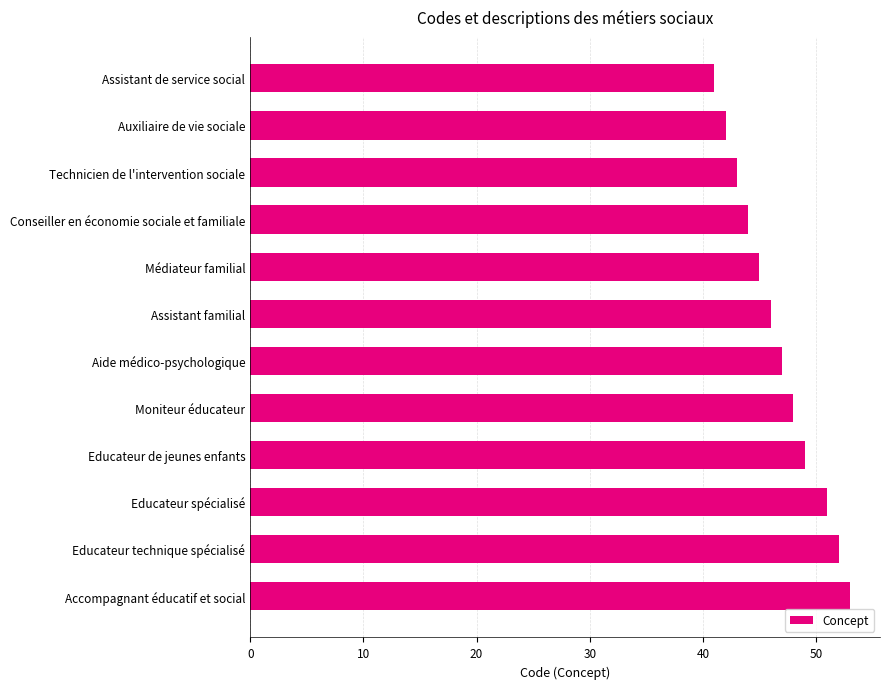

What is the sum of the values at Médiateur familial and Accompagnant éducatif et social?

98